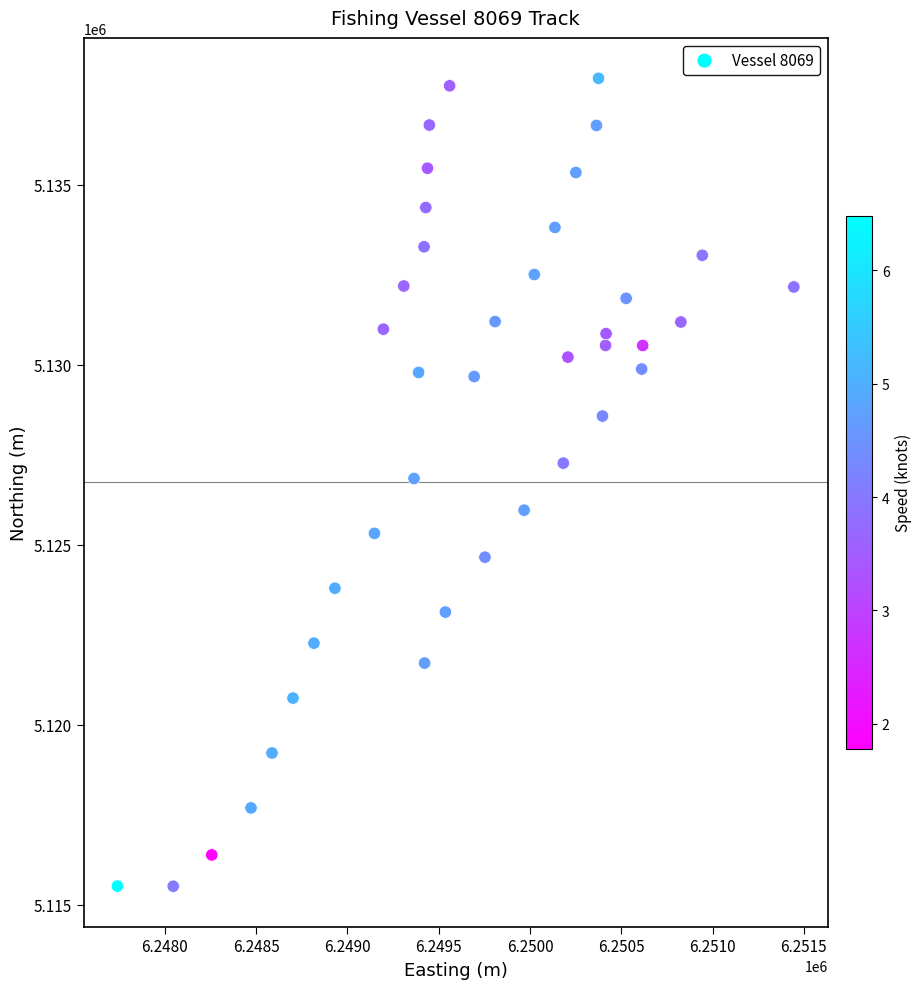

What is the range of Y values (max minus min)?

22437.8